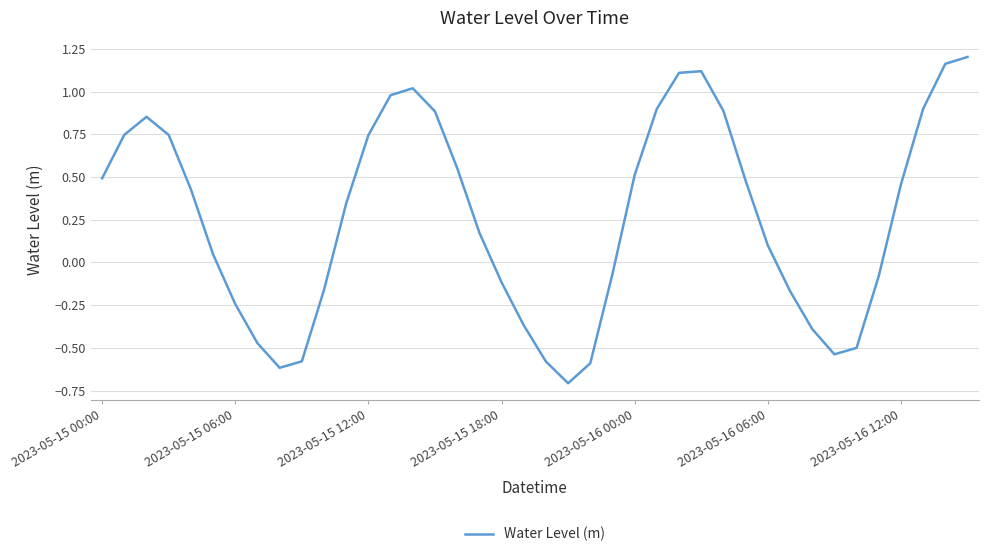

What is the smallest value displayed?

-0.7